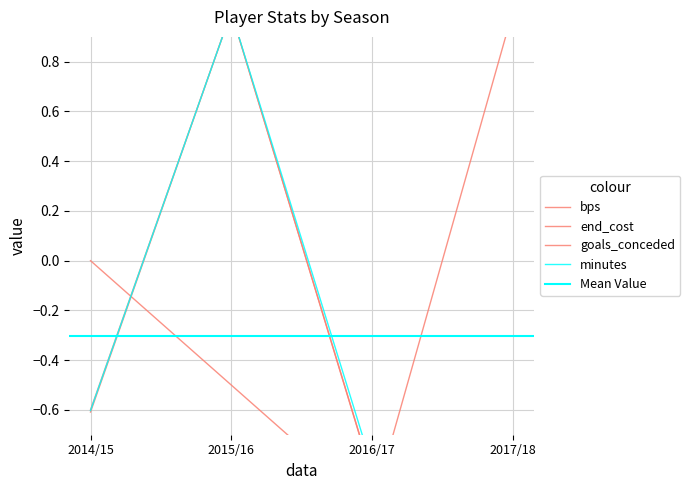

What value does the minutes series have at 2017/18?

-1.0